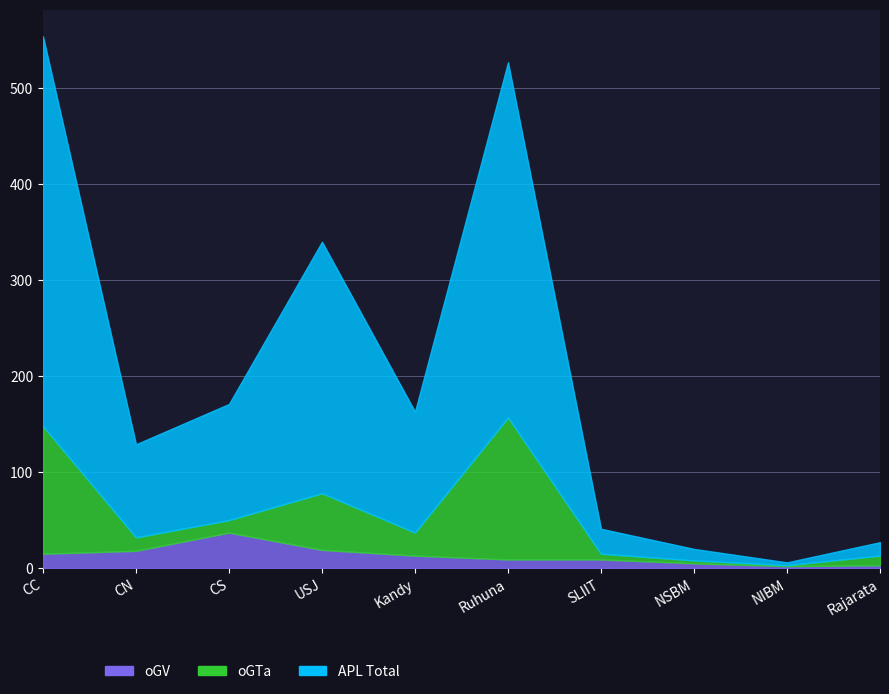

Between NSBM and SLIIT, which is larger?

SLIIT